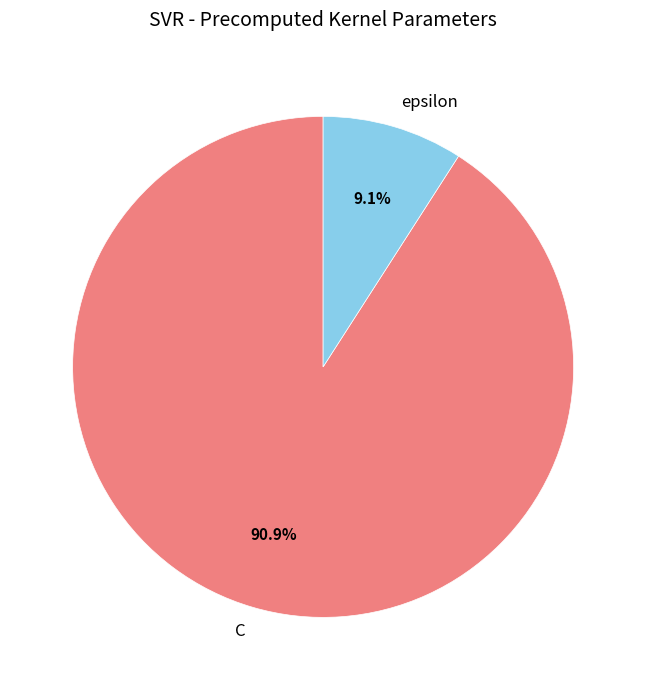

How much of the chart is everything except epsilon?

90.9%